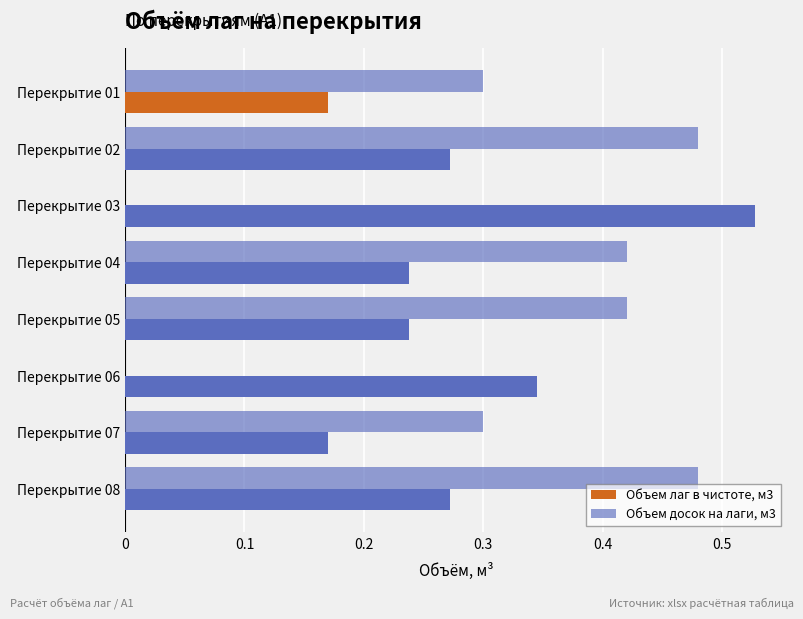

What is the value of the Объем досок на лаги, м3 bar at the 5th from the left?

0.4